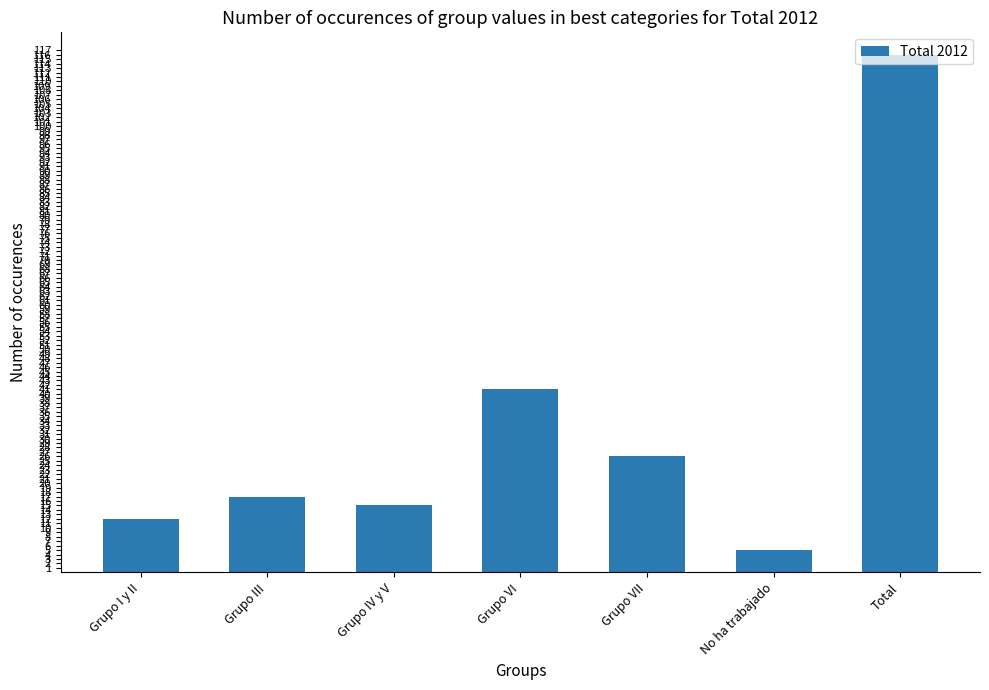

What is the label of the 3rd bar from the right?

Grupo VII